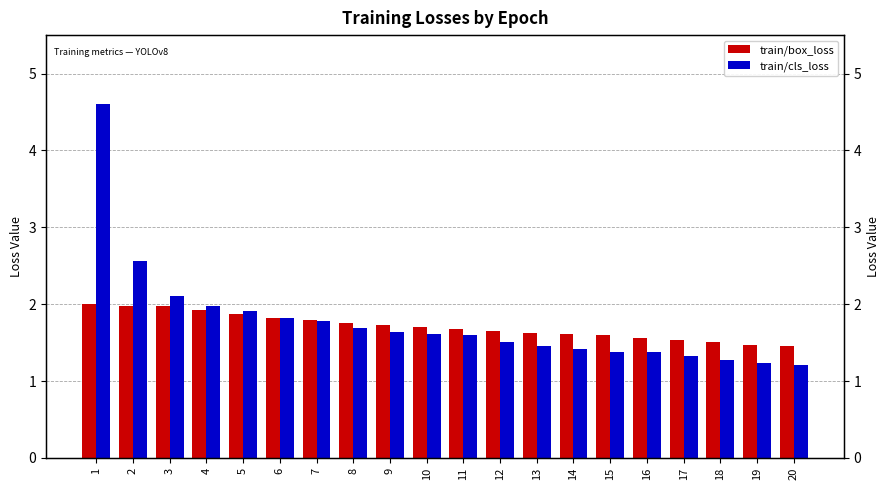

Which category has the highest value across all series?

1